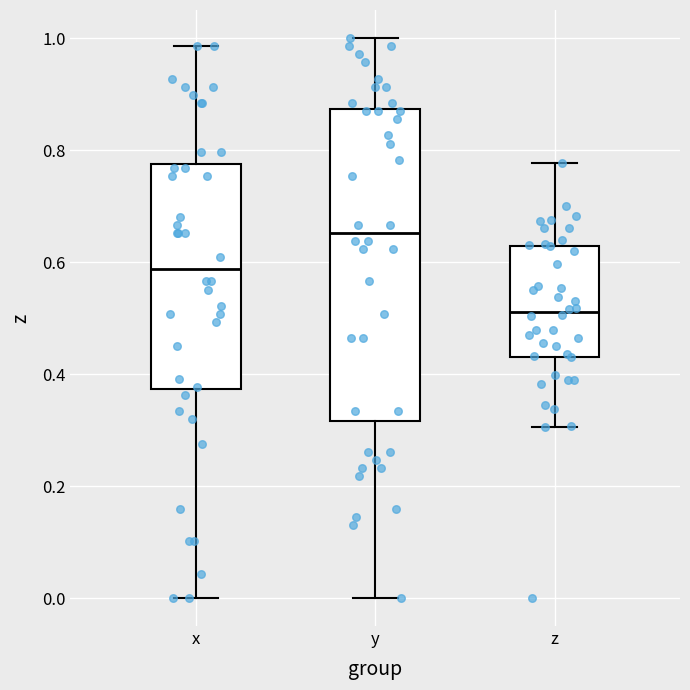

Comparing the boxes themselves (not the whiskers), which one is the tallest?

y